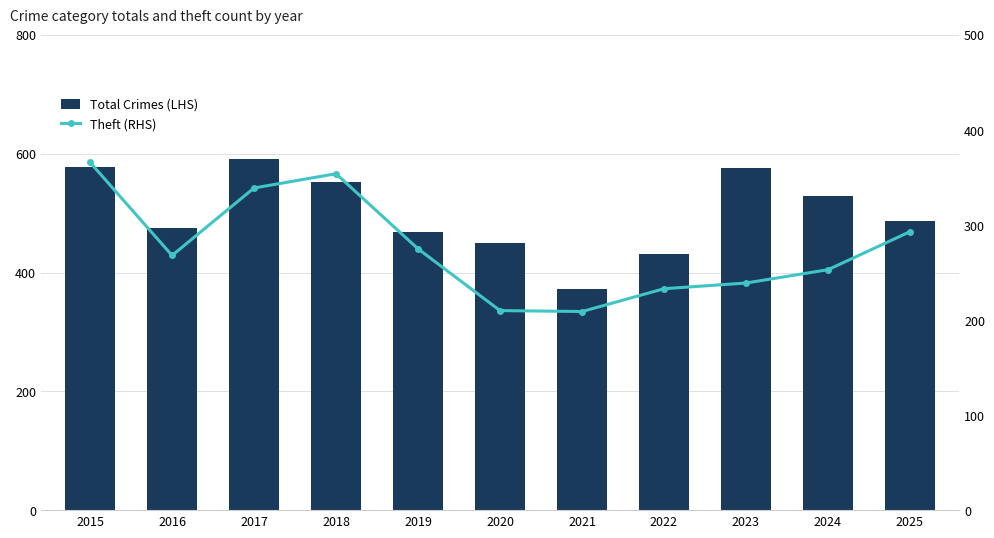

Which category has the highest value across all series?

2017